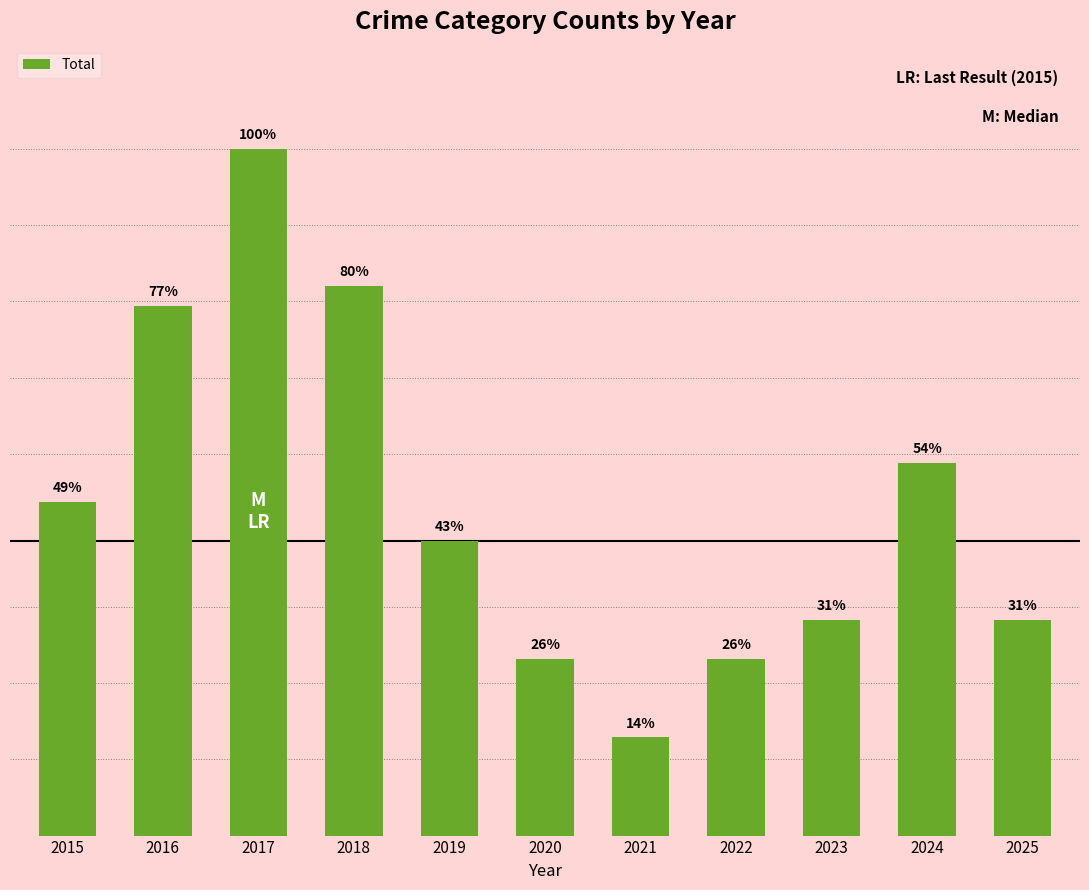

Are the bars grouped side by side (vs. stacked)?

No